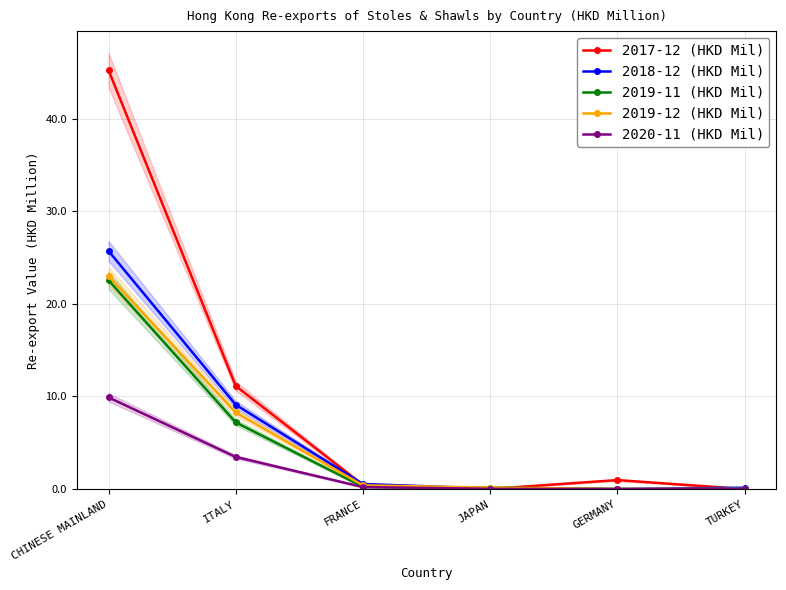

At how many categories does at least one series exceed 28?

1